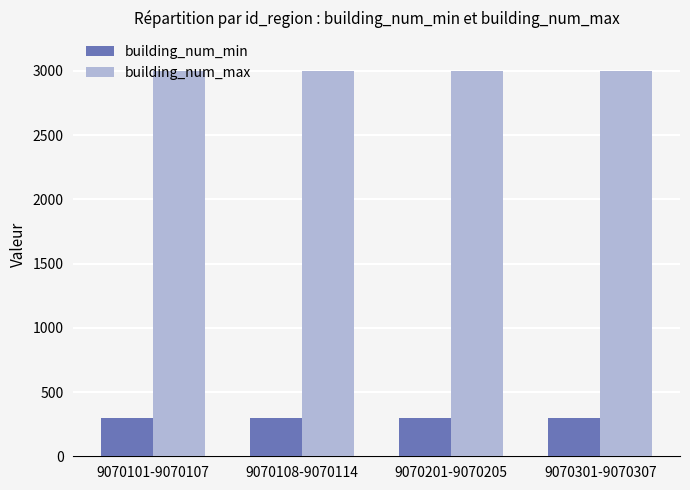

What is the highest value of the building_num_max series?

3000